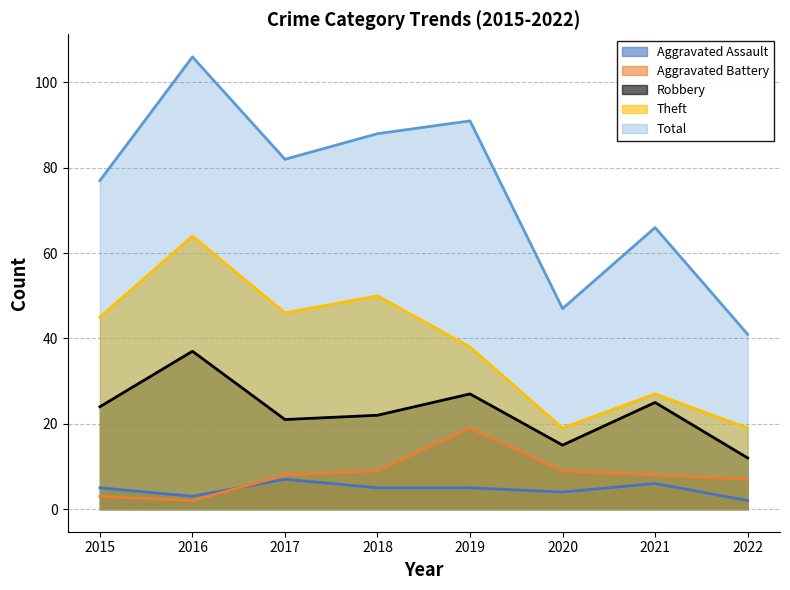

At which label does Aggravated Battery reach its minimum?

2016